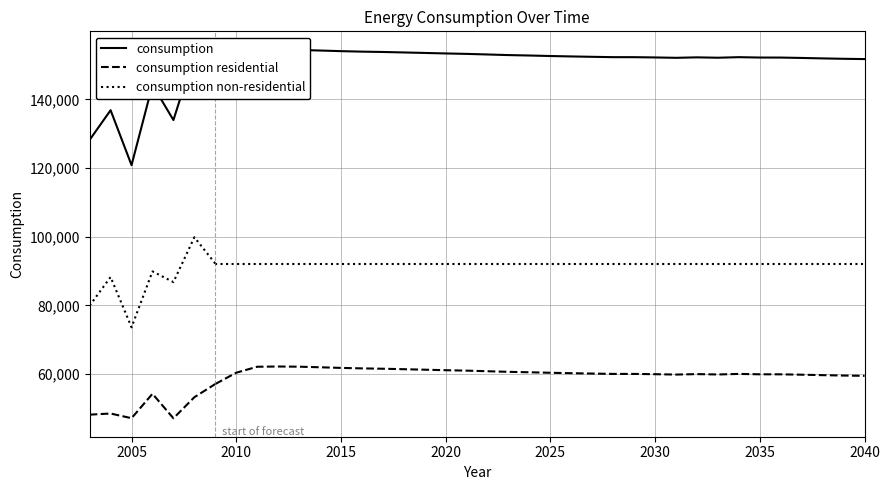

What are all the series names shown in the legend?

consumption, consumption residential, consumption non-residential